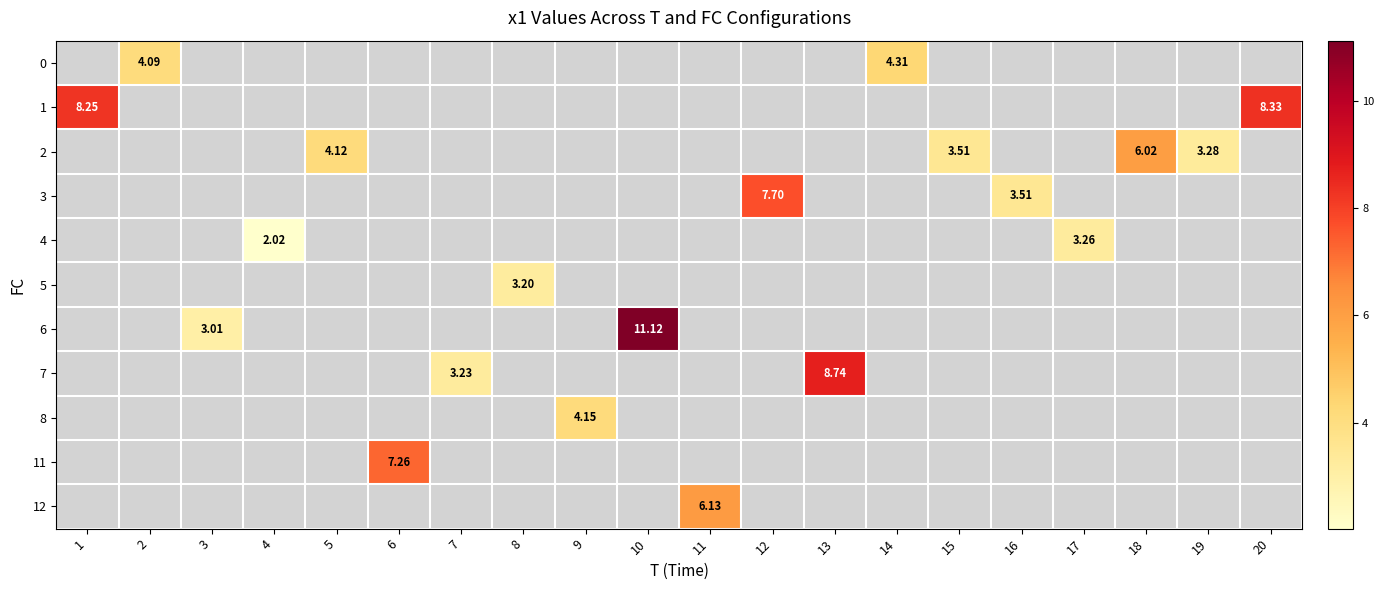

Is it true that row_2 equals 5.3 at 15?

False